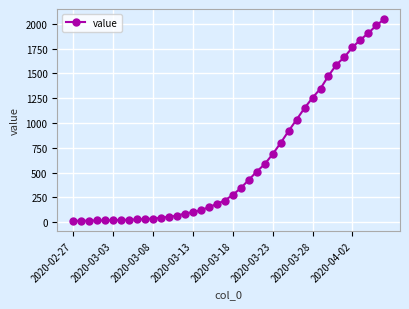

How many lines are shown in the chart?

1